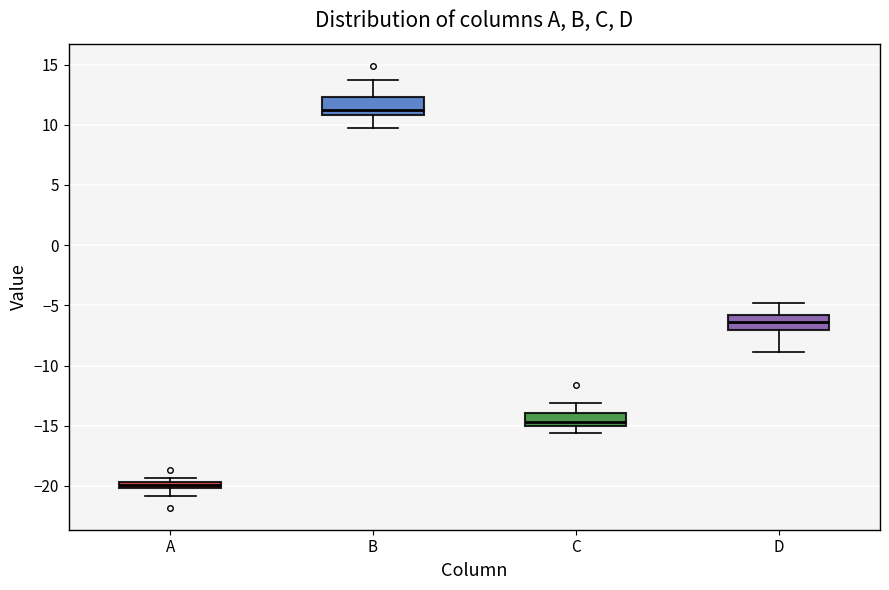

Where is the upper edge of the box for A on the y-axis? The values are not printed on the chart, so give them approximately, as read against the axis.

-19.5